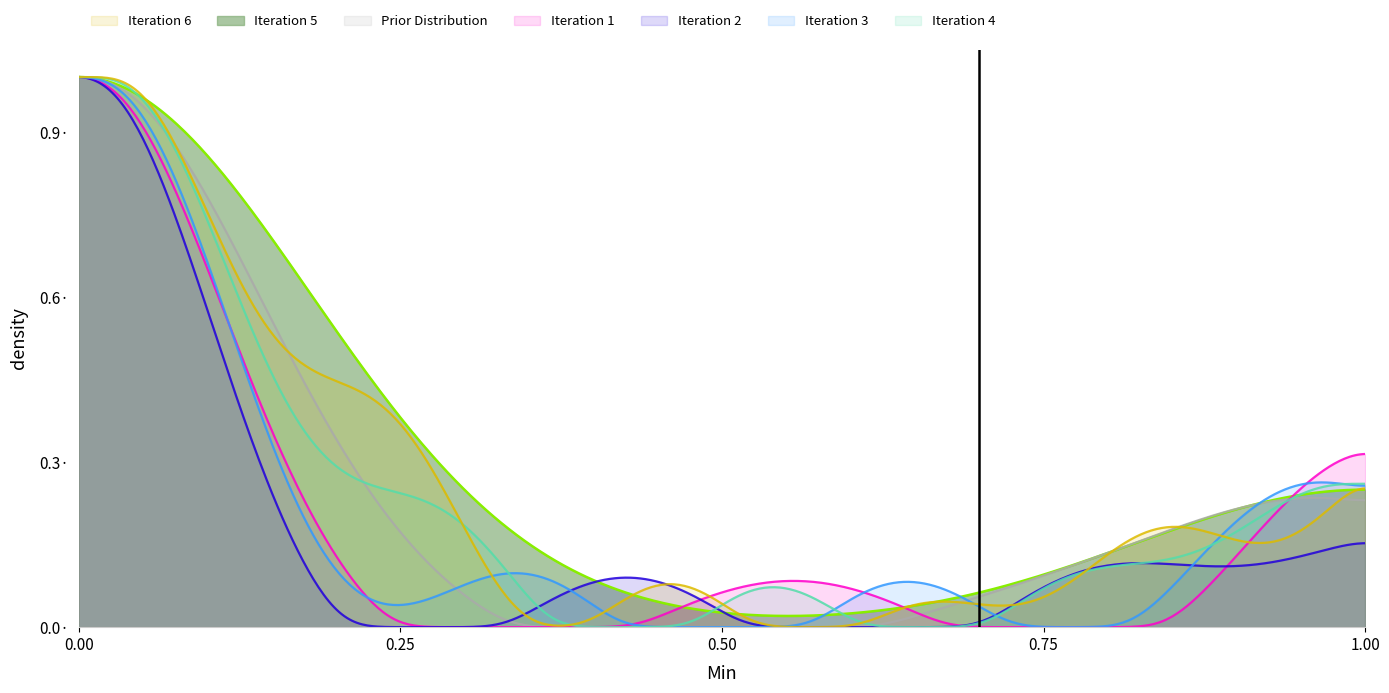

Does the chart have visible grid lines?

No